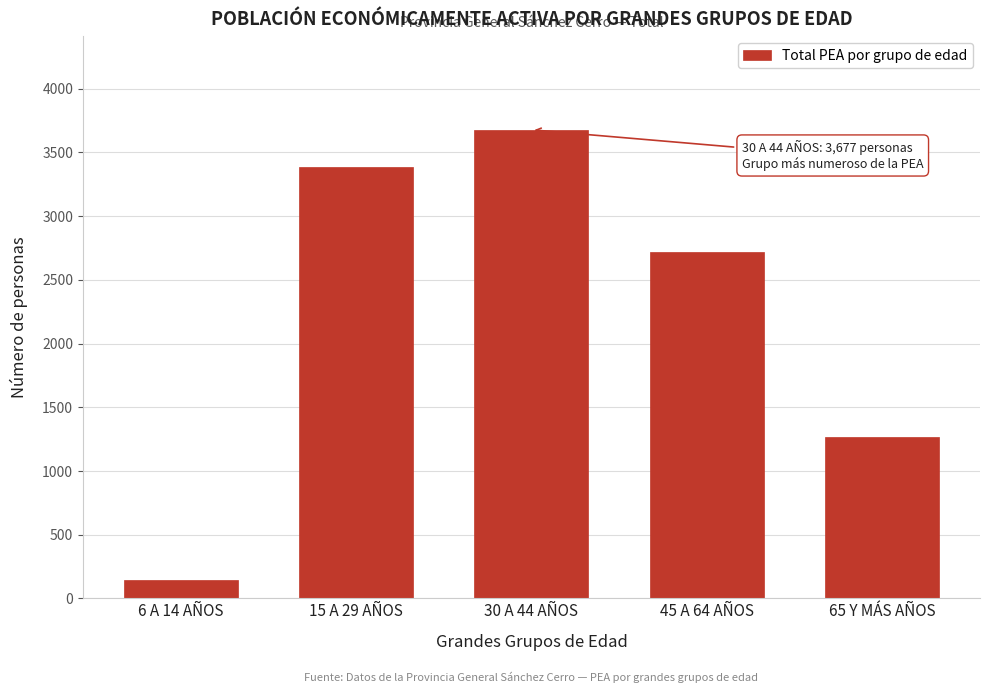

Reading right to left, what are all the values shown in this chart?

65 Y MÁS AÑOS=1270	45 A 64 AÑOS=2721	30 A 44 AÑOS=3677	15 A 29 AÑOS=3386	6 A 14 AÑOS=143